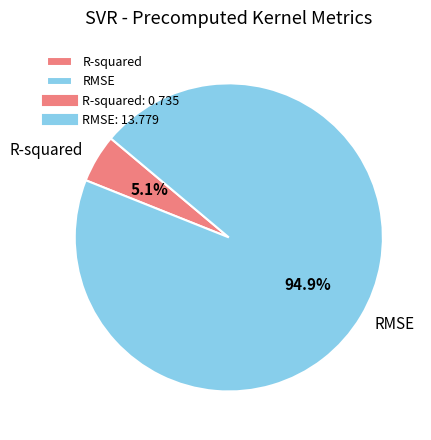

What percentage is the R-squared slice, to the nearest percent?

5%